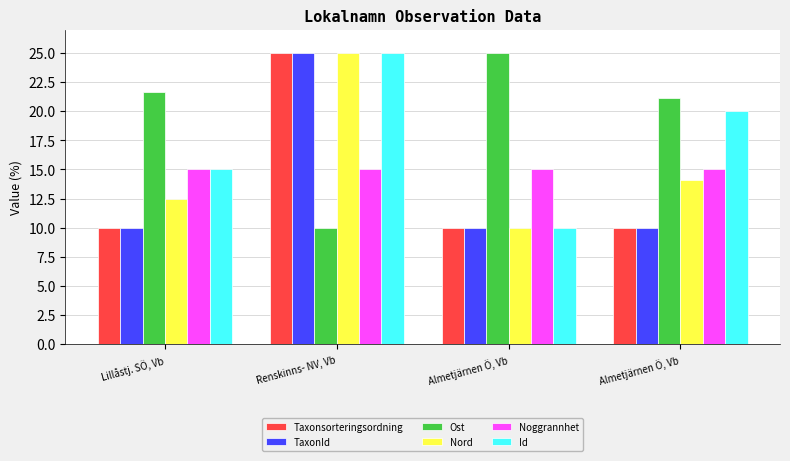

Count the number of categories in the chart.

4